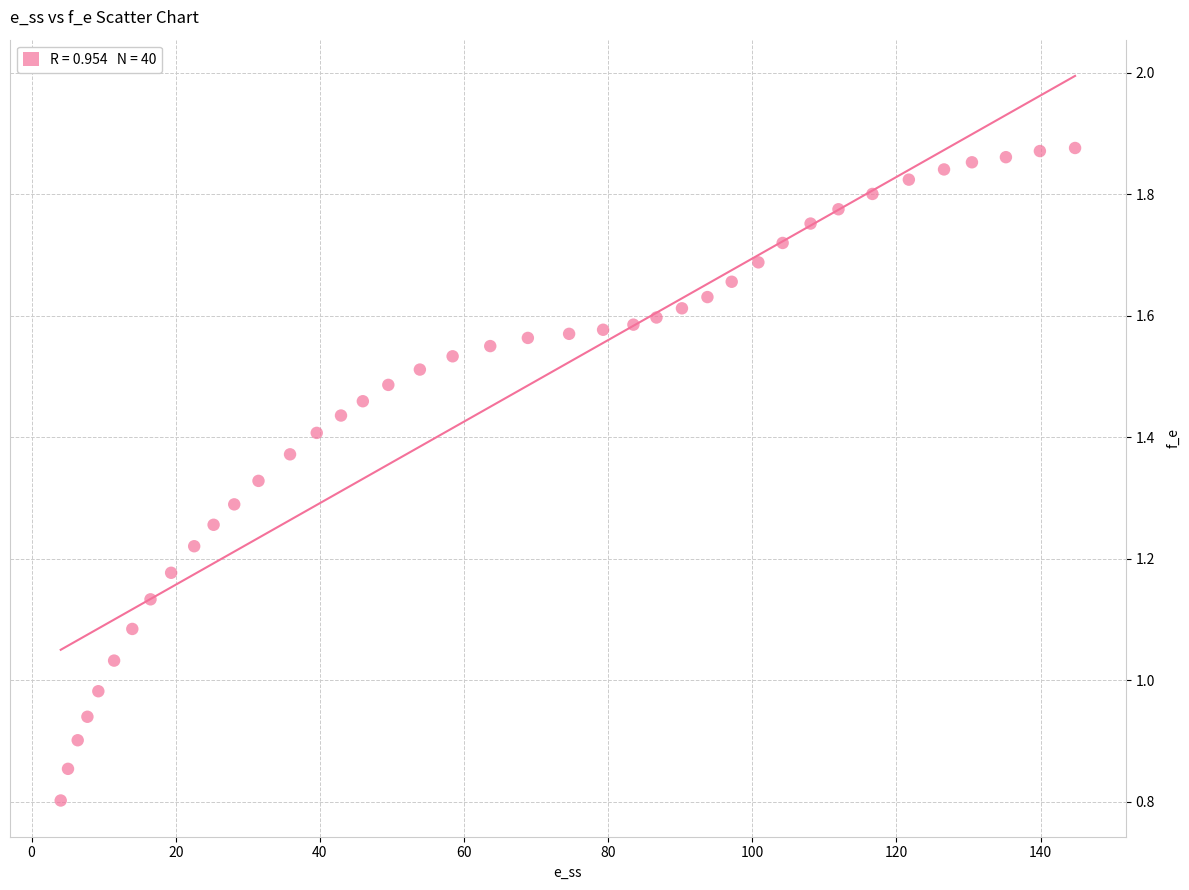

What is the range of X values (max minus min)?

140.7